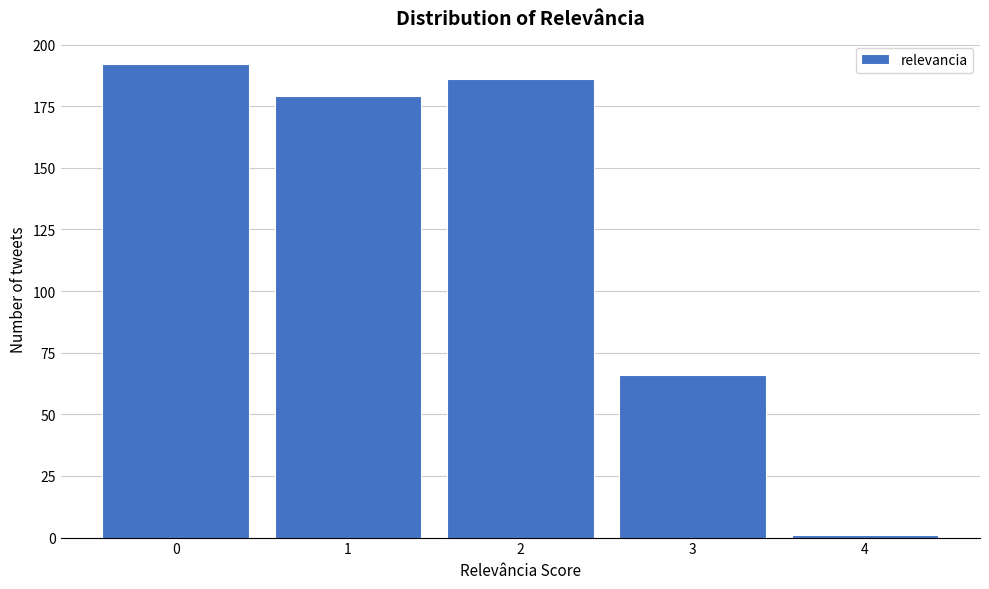

Reading left to right, extract all data points from this chart.

0=192	1=179	2=186	3=66	4=1